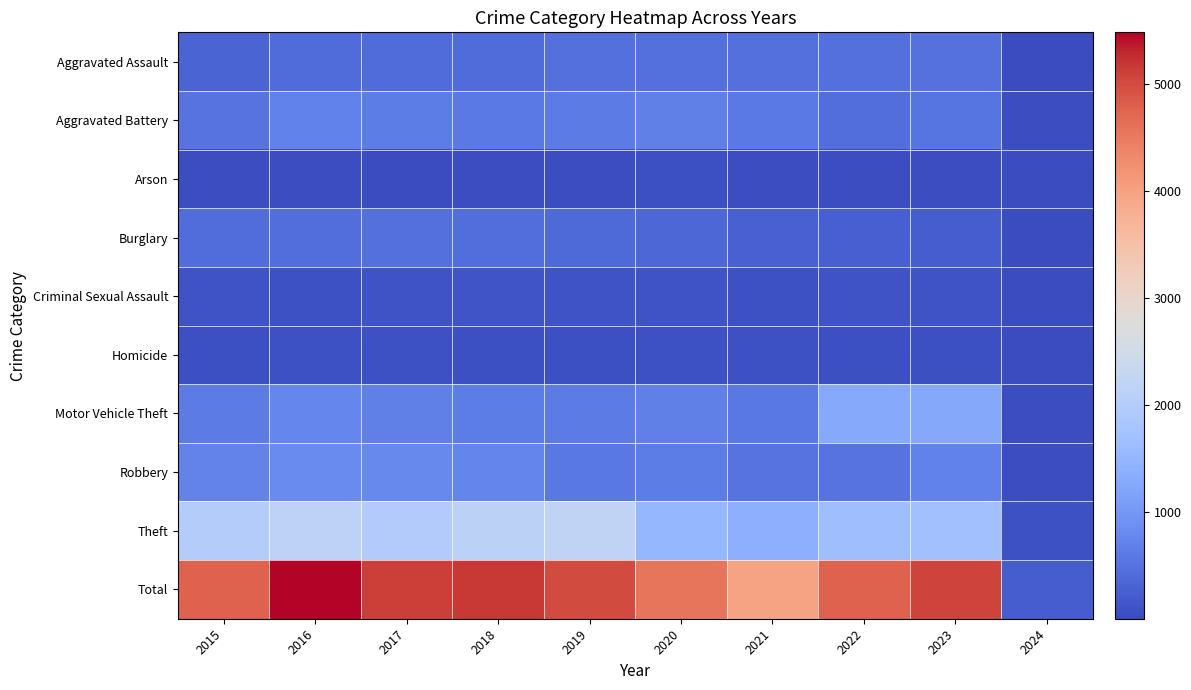

Count the number of categories in the chart.

10